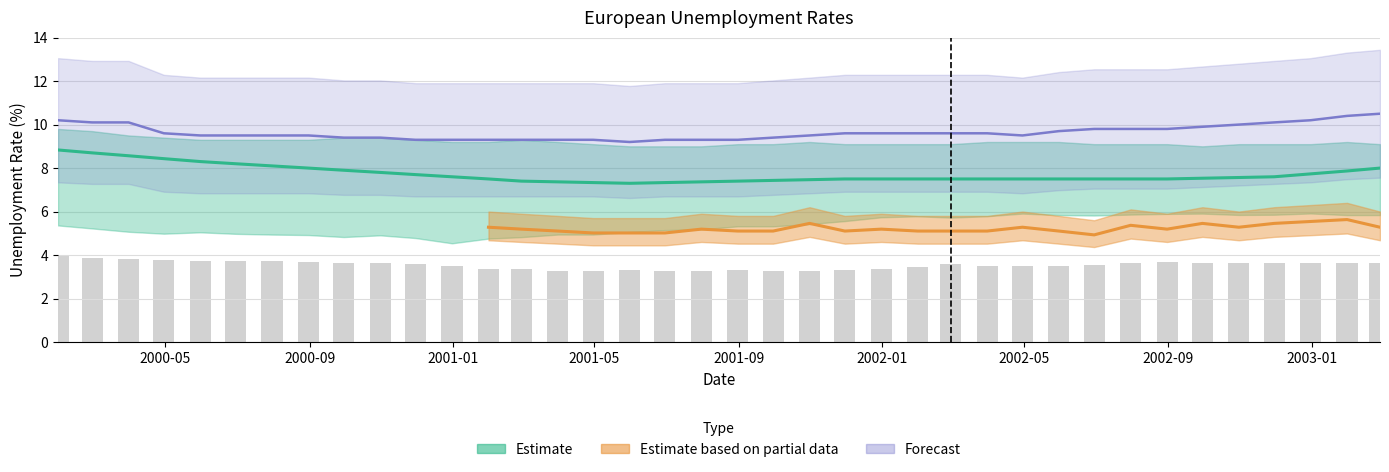

True or false: the data shows 5.0 at 22.

False